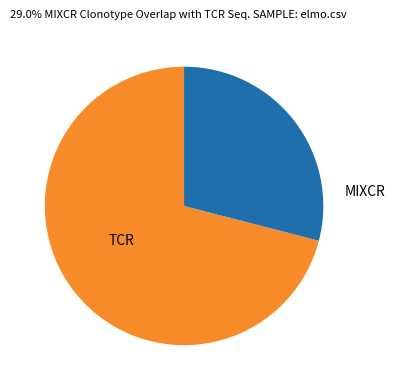

How many slices are in this pie chart?

2